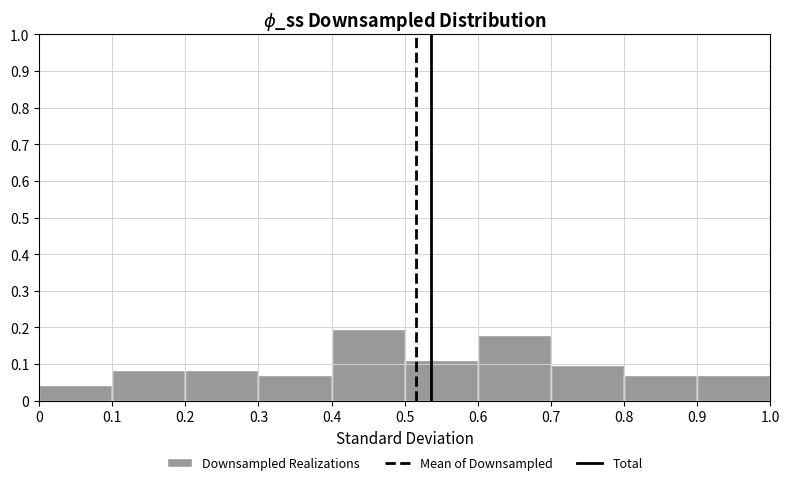

How tall is the bar that spans 0.1 to 0.2 on the x-axis? The values are not printed on the chart, so give them approximately, as read against the axis.

0.08